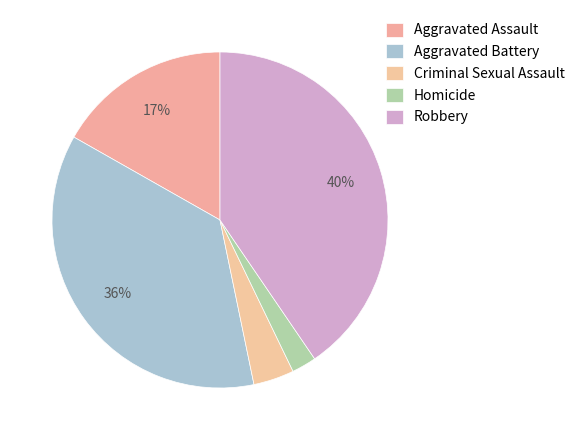

How many segments does this pie chart have?

5